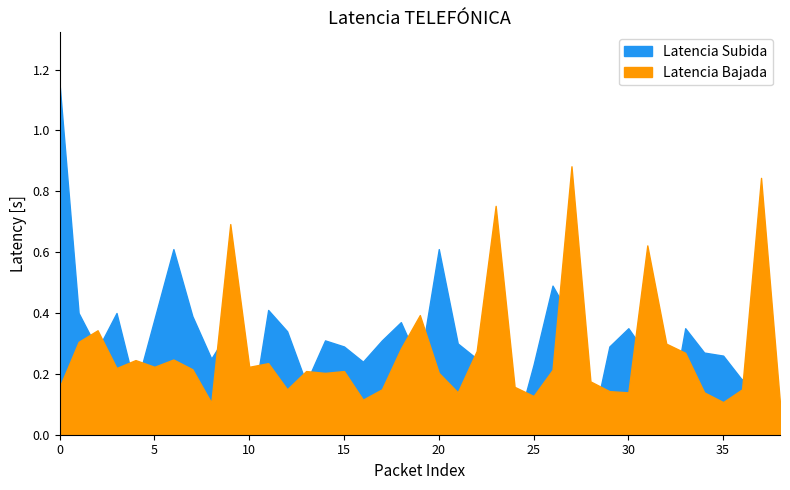

How many intersections are there between Latencia Bajada and Latencia Subida?

17